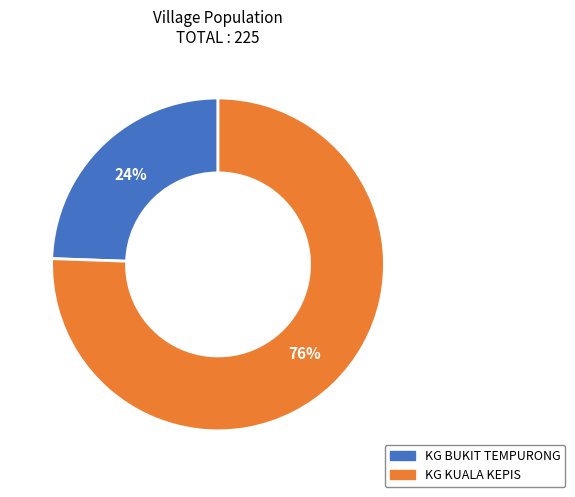

Is the sum of KG BUKIT TEMPURONG and KG KUALA KEPIS greater than half?

Yes